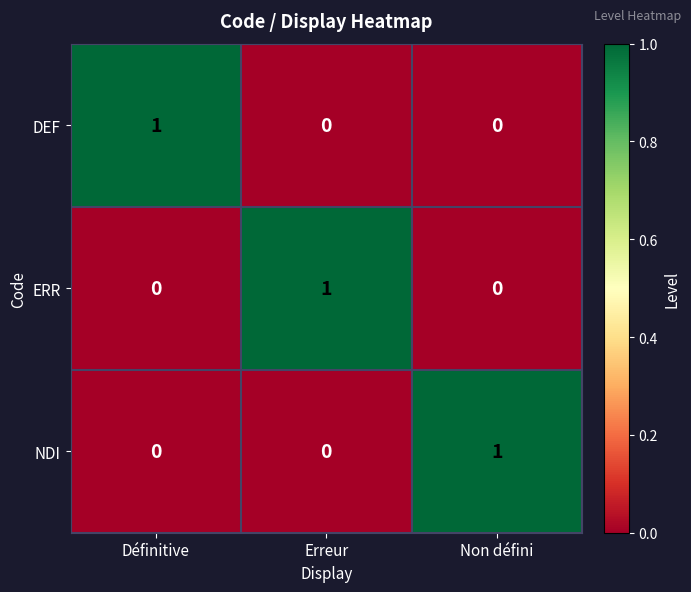

What is the difference between the highest and lowest values at Non défini?

1